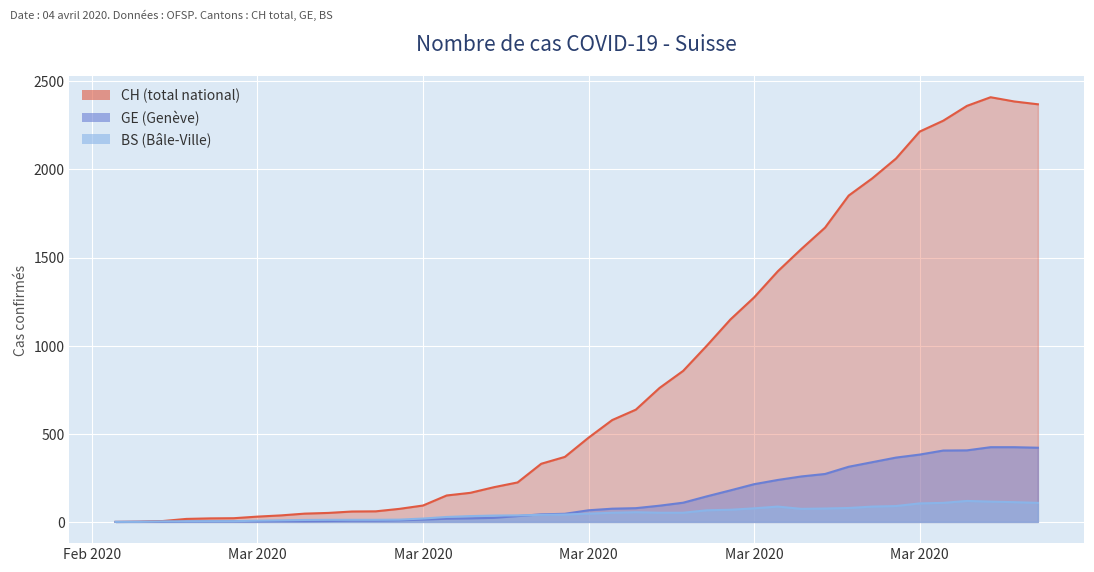

Reading left to right, what are all the values shown in this chart?

CH: 0	1	5	17	20	21	30	37	47	51	59	60	74	93	150	165	197	224	330	369	478	578	637	760	857	1000	1149	1274	1422	1549	1670	1852	1950	2062	2215	2277	2361	2410	2386	2370
GE: 0	1	1	2	3	3	3	4	4	5	7	7	9	13	18	20	23	33	43	46	66	75	78	92	109	145	179	214	238	258	272	313	339	365	382	405	406	424	424	421
BS: 0	0	3	3	4	4	7	9	11	12	12	12	13	19	28	33	36	37	40	42	47	52	55	52	52	66	69	77	87	74	76	79	87	90	105	108	119	115	112	108